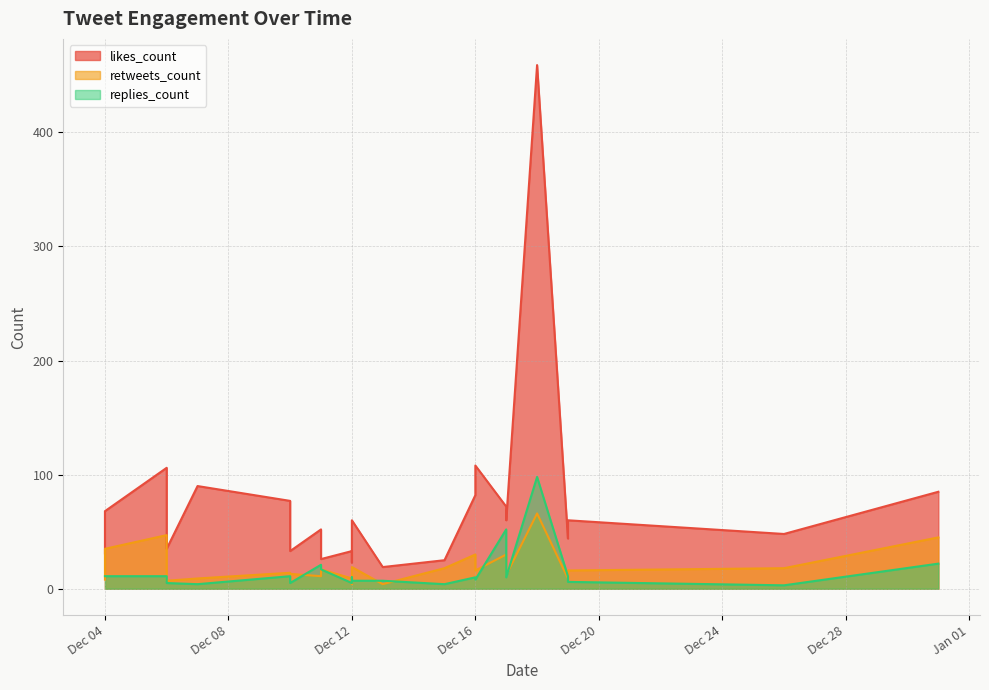

How many interior local valleys does the replies_count series have?

7